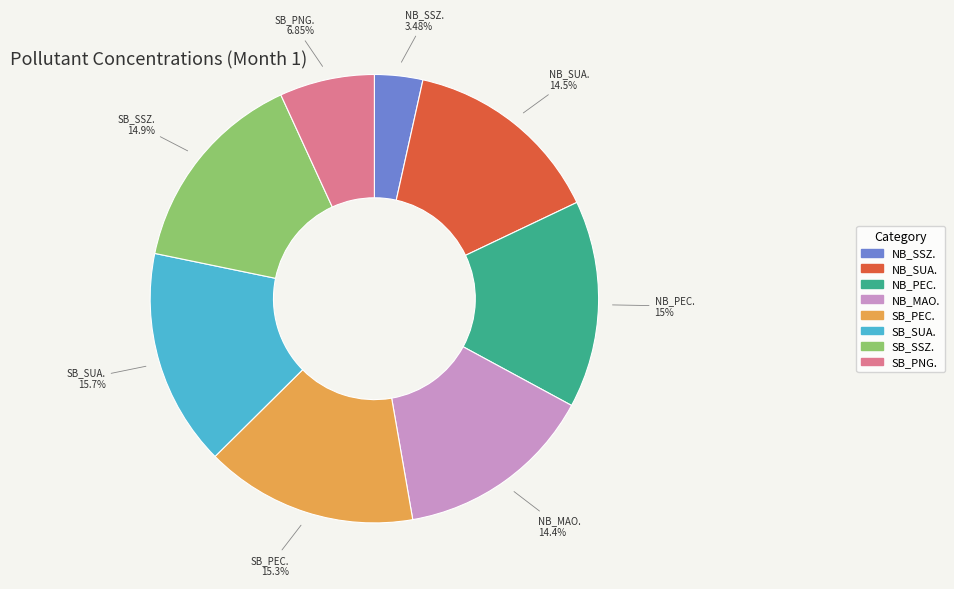

To the nearest percent, what is the average slice percentage?

12%